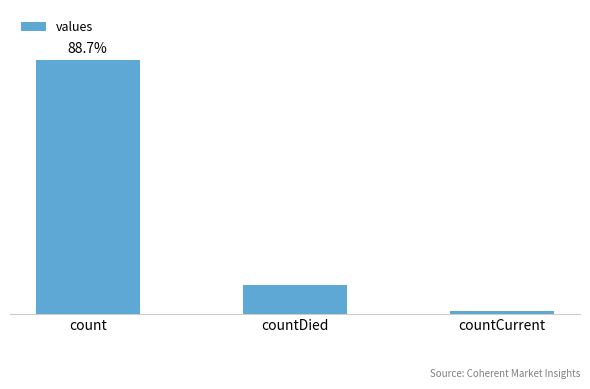

What position from the right is countDied?

2